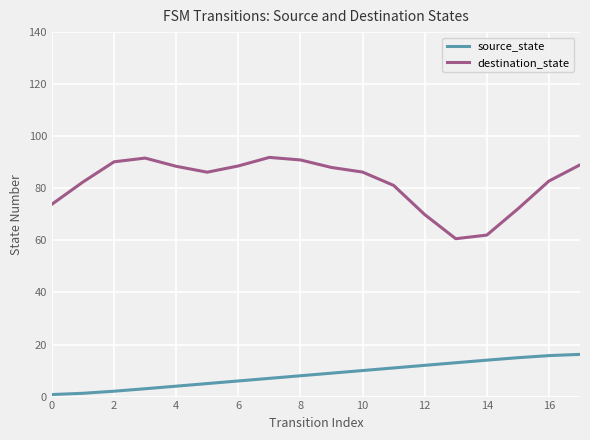

What is the average value of the source_state series?

8.5